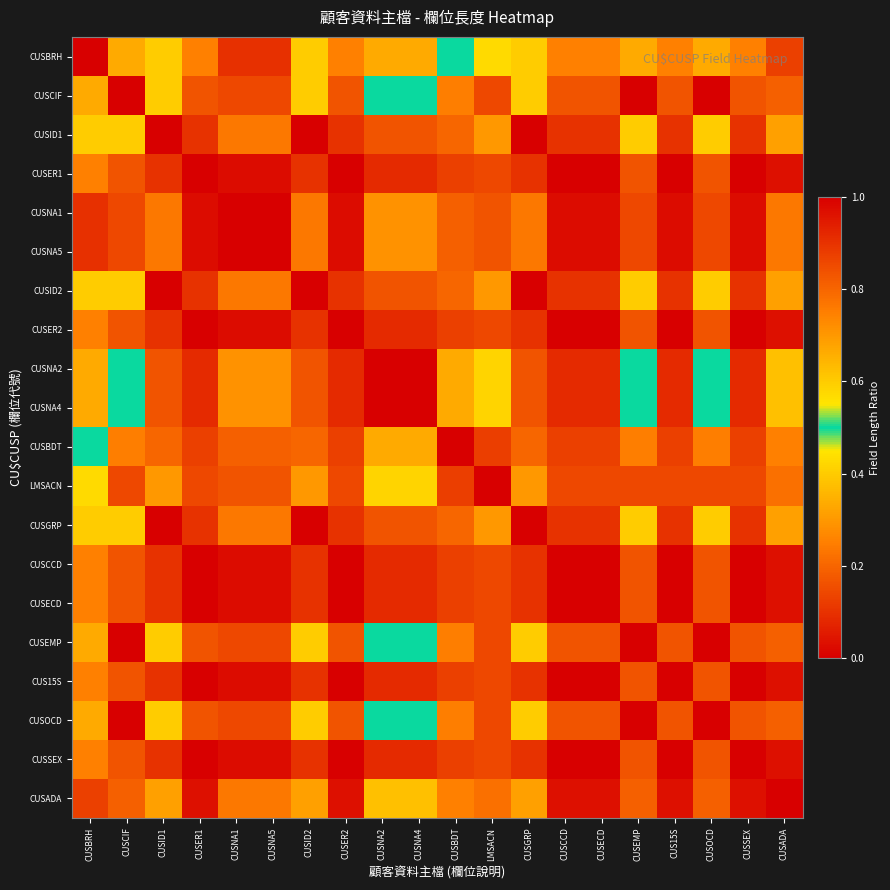

Reading left to right, list all the values displayed in this chart.

CUSBRH: CUSBRH=1.0	CUSCIF=0.7	CUSID1=0.4	CUSER1=0.2	CUSNA1=0.1	CUSNA5=0.1	CUSID2=0.4	CUSER2=0.2	CUSNA2=0.3	CUSNA4=0.3	CUSBDT=0.5	LMSACN=0.6	CUSGRP=0.4	CUSCCD=0.2	CUSECD=0.2	CUSEMP=0.7	CUS15S=0.2	CUSOCD=0.7	CUSSEX=0.2	CUSADA=0.1
CUSCIF: CUSBRH=0.7	CUSCIF=1.0	CUSID1=0.6	CUSER1=0.2	CUSNA1=0.1	CUSNA5=0.1	CUSID2=0.6	CUSER2=0.2	CUSNA2=0.5	CUSNA4=0.5	CUSBDT=0.8	LMSACN=0.9	CUSGRP=0.6	CUSCCD=0.2	CUSECD=0.2	CUSEMP=1.0	CUS15S=0.2	CUSOCD=1.0	CUSSEX=0.2	CUSADA=0.2
CUSID1: CUSBRH=0.4	CUSCIF=0.6	CUSID1=1.0	CUSER1=0.1	CUSNA1=0.2	CUSNA5=0.2	CUSID2=1.0	CUSER2=0.1	CUSNA2=0.8	CUSNA4=0.8	CUSBDT=0.8	LMSACN=0.7	CUSGRP=1.0	CUSCCD=0.1	CUSECD=0.1	CUSEMP=0.6	CUS15S=0.1	CUSOCD=0.6	CUSSEX=0.1	CUSADA=0.3
CUSER1: CUSBRH=0.2	CUSCIF=0.2	CUSID1=0.1	CUSER1=1.0	CUSNA1=0.0	CUSNA5=0.0	CUSID2=0.1	CUSER2=1.0	CUSNA2=0.1	CUSNA4=0.1	CUSBDT=0.1	LMSACN=0.1	CUSGRP=0.1	CUSCCD=1.0	CUSECD=1.0	CUSEMP=0.2	CUS15S=1.0	CUSOCD=0.2	CUSSEX=1.0	CUSADA=0.0
CUSNA1: CUSBRH=0.1	CUSCIF=0.1	CUSID1=0.2	CUSER1=0.0	CUSNA1=1.0	CUSNA5=1.0	CUSID2=0.2	CUSER2=0.0	CUSNA2=0.3	CUSNA4=0.3	CUSBDT=0.2	LMSACN=0.2	CUSGRP=0.2	CUSCCD=0.0	CUSECD=0.0	CUSEMP=0.1	CUS15S=0.0	CUSOCD=0.1	CUSSEX=0.0	CUSADA=0.8
CUSNA5: CUSBRH=0.1	CUSCIF=0.1	CUSID1=0.2	CUSER1=0.0	CUSNA1=1.0	CUSNA5=1.0	CUSID2=0.2	CUSER2=0.0	CUSNA2=0.3	CUSNA4=0.3	CUSBDT=0.2	LMSACN=0.2	CUSGRP=0.2	CUSCCD=0.0	CUSECD=0.0	CUSEMP=0.1	CUS15S=0.0	CUSOCD=0.1	CUSSEX=0.0	CUSADA=0.8
CUSID2: CUSBRH=0.4	CUSCIF=0.6	CUSID1=1.0	CUSER1=0.1	CUSNA1=0.2	CUSNA5=0.2	CUSID2=1.0	CUSER2=0.1	CUSNA2=0.8	CUSNA4=0.8	CUSBDT=0.8	LMSACN=0.7	CUSGRP=1.0	CUSCCD=0.1	CUSECD=0.1	CUSEMP=0.6	CUS15S=0.1	CUSOCD=0.6	CUSSEX=0.1	CUSADA=0.3
CUSER2: CUSBRH=0.2	CUSCIF=0.2	CUSID1=0.1	CUSER1=1.0	CUSNA1=0.0	CUSNA5=0.0	CUSID2=0.1	CUSER2=1.0	CUSNA2=0.1	CUSNA4=0.1	CUSBDT=0.1	LMSACN=0.1	CUSGRP=0.1	CUSCCD=1.0	CUSECD=1.0	CUSEMP=0.2	CUS15S=1.0	CUSOCD=0.2	CUSSEX=1.0	CUSADA=0.0
CUSNA2: CUSBRH=0.3	CUSCIF=0.5	CUSID1=0.8	CUSER1=0.1	CUSNA1=0.3	CUSNA5=0.3	CUSID2=0.8	CUSER2=0.1	CUSNA2=1.0	CUSNA4=1.0	CUSBDT=0.7	LMSACN=0.6	CUSGRP=0.8	CUSCCD=0.1	CUSECD=0.1	CUSEMP=0.5	CUS15S=0.1	CUSOCD=0.5	CUSSEX=0.1	CUSADA=0.4
CUSNA4: CUSBRH=0.3	CUSCIF=0.5	CUSID1=0.8	CUSER1=0.1	CUSNA1=0.3	CUSNA5=0.3	CUSID2=0.8	CUSER2=0.1	CUSNA2=1.0	CUSNA4=1.0	CUSBDT=0.7	LMSACN=0.6	CUSGRP=0.8	CUSCCD=0.1	CUSECD=0.1	CUSEMP=0.5	CUS15S=0.1	CUSOCD=0.5	CUSSEX=0.1	CUSADA=0.4
CUSBDT: CUSBRH=0.5	CUSCIF=0.8	CUSID1=0.8	CUSER1=0.1	CUSNA1=0.2	CUSNA5=0.2	CUSID2=0.8	CUSER2=0.1	CUSNA2=0.7	CUSNA4=0.7	CUSBDT=1.0	LMSACN=0.9	CUSGRP=0.8	CUSCCD=0.1	CUSECD=0.1	CUSEMP=0.8	CUS15S=0.1	CUSOCD=0.8	CUSSEX=0.1	CUSADA=0.2
LMSACN: CUSBRH=0.6	CUSCIF=0.9	CUSID1=0.7	CUSER1=0.1	CUSNA1=0.2	CUSNA5=0.2	CUSID2=0.7	CUSER2=0.1	CUSNA2=0.6	CUSNA4=0.6	CUSBDT=0.9	LMSACN=1.0	CUSGRP=0.7	CUSCCD=0.1	CUSECD=0.1	CUSEMP=0.9	CUS15S=0.1	CUSOCD=0.9	CUSSEX=0.1	CUSADA=0.2
CUSGRP: CUSBRH=0.4	CUSCIF=0.6	CUSID1=1.0	CUSER1=0.1	CUSNA1=0.2	CUSNA5=0.2	CUSID2=1.0	CUSER2=0.1	CUSNA2=0.8	CUSNA4=0.8	CUSBDT=0.8	LMSACN=0.7	CUSGRP=1.0	CUSCCD=0.1	CUSECD=0.1	CUSEMP=0.6	CUS15S=0.1	CUSOCD=0.6	CUSSEX=0.1	CUSADA=0.3
CUSCCD: CUSBRH=0.2	CUSCIF=0.2	CUSID1=0.1	CUSER1=1.0	CUSNA1=0.0	CUSNA5=0.0	CUSID2=0.1	CUSER2=1.0	CUSNA2=0.1	CUSNA4=0.1	CUSBDT=0.1	LMSACN=0.1	CUSGRP=0.1	CUSCCD=1.0	CUSECD=1.0	CUSEMP=0.2	CUS15S=1.0	CUSOCD=0.2	CUSSEX=1.0	CUSADA=0.0
CUSECD: CUSBRH=0.2	CUSCIF=0.2	CUSID1=0.1	CUSER1=1.0	CUSNA1=0.0	CUSNA5=0.0	CUSID2=0.1	CUSER2=1.0	CUSNA2=0.1	CUSNA4=0.1	CUSBDT=0.1	LMSACN=0.1	CUSGRP=0.1	CUSCCD=1.0	CUSECD=1.0	CUSEMP=0.2	CUS15S=1.0	CUSOCD=0.2	CUSSEX=1.0	CUSADA=0.0
CUSEMP: CUSBRH=0.7	CUSCIF=1.0	CUSID1=0.6	CUSER1=0.2	CUSNA1=0.1	CUSNA5=0.1	CUSID2=0.6	CUSER2=0.2	CUSNA2=0.5	CUSNA4=0.5	CUSBDT=0.8	LMSACN=0.9	CUSGRP=0.6	CUSCCD=0.2	CUSECD=0.2	CUSEMP=1.0	CUS15S=0.2	CUSOCD=1.0	CUSSEX=0.2	CUSADA=0.2
CUS15S: CUSBRH=0.2	CUSCIF=0.2	CUSID1=0.1	CUSER1=1.0	CUSNA1=0.0	CUSNA5=0.0	CUSID2=0.1	CUSER2=1.0	CUSNA2=0.1	CUSNA4=0.1	CUSBDT=0.1	LMSACN=0.1	CUSGRP=0.1	CUSCCD=1.0	CUSECD=1.0	CUSEMP=0.2	CUS15S=1.0	CUSOCD=0.2	CUSSEX=1.0	CUSADA=0.0
CUSOCD: CUSBRH=0.7	CUSCIF=1.0	CUSID1=0.6	CUSER1=0.2	CUSNA1=0.1	CUSNA5=0.1	CUSID2=0.6	CUSER2=0.2	CUSNA2=0.5	CUSNA4=0.5	CUSBDT=0.8	LMSACN=0.9	CUSGRP=0.6	CUSCCD=0.2	CUSECD=0.2	CUSEMP=1.0	CUS15S=0.2	CUSOCD=1.0	CUSSEX=0.2	CUSADA=0.2
CUSSEX: CUSBRH=0.2	CUSCIF=0.2	CUSID1=0.1	CUSER1=1.0	CUSNA1=0.0	CUSNA5=0.0	CUSID2=0.1	CUSER2=1.0	CUSNA2=0.1	CUSNA4=0.1	CUSBDT=0.1	LMSACN=0.1	CUSGRP=0.1	CUSCCD=1.0	CUSECD=1.0	CUSEMP=0.2	CUS15S=1.0	CUSOCD=0.2	CUSSEX=1.0	CUSADA=0.0
CUSADA: CUSBRH=0.1	CUSCIF=0.2	CUSID1=0.3	CUSER1=0.0	CUSNA1=0.8	CUSNA5=0.8	CUSID2=0.3	CUSER2=0.0	CUSNA2=0.4	CUSNA4=0.4	CUSBDT=0.2	LMSACN=0.2	CUSGRP=0.3	CUSCCD=0.0	CUSECD=0.0	CUSEMP=0.2	CUS15S=0.0	CUSOCD=0.2	CUSSEX=0.0	CUSADA=1.0